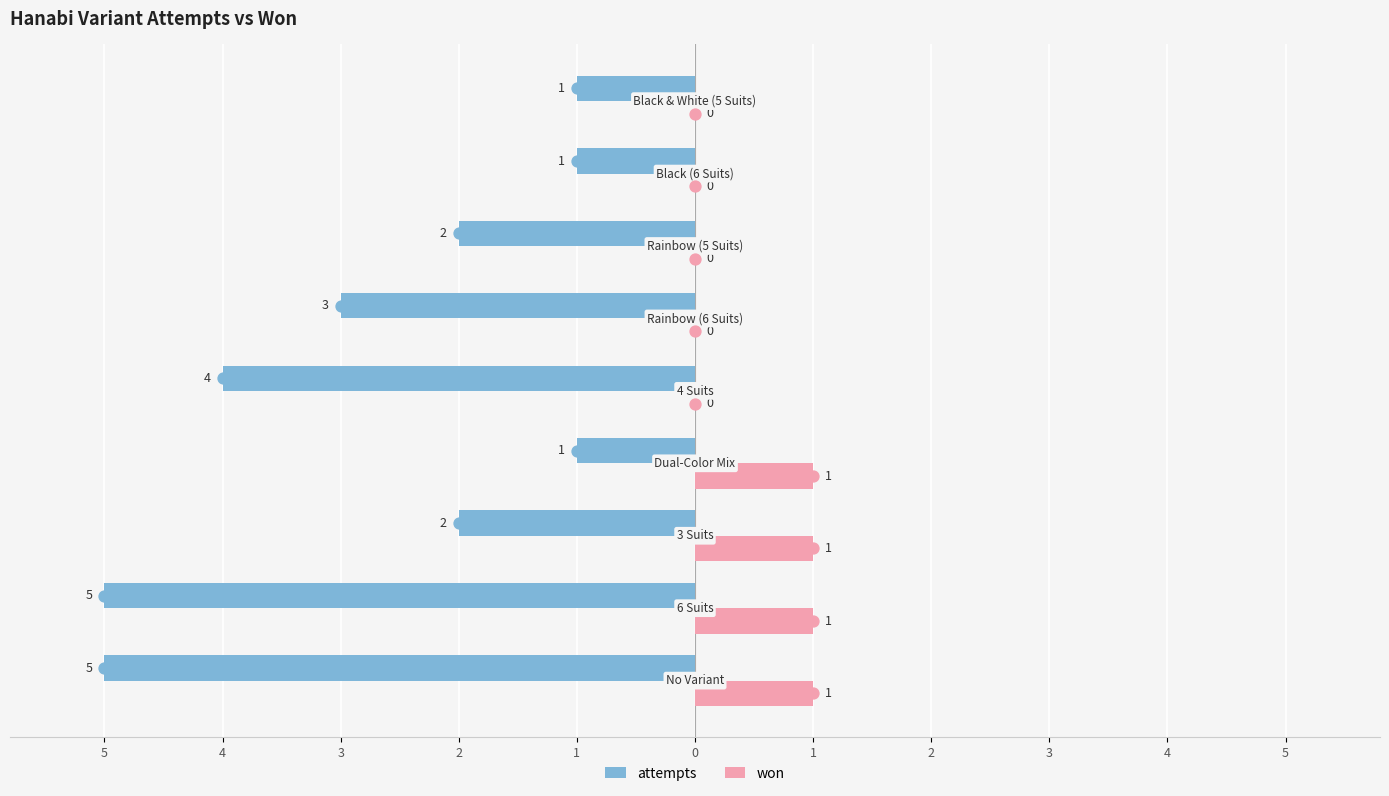

What are all the series names shown in the legend?

attempts, won